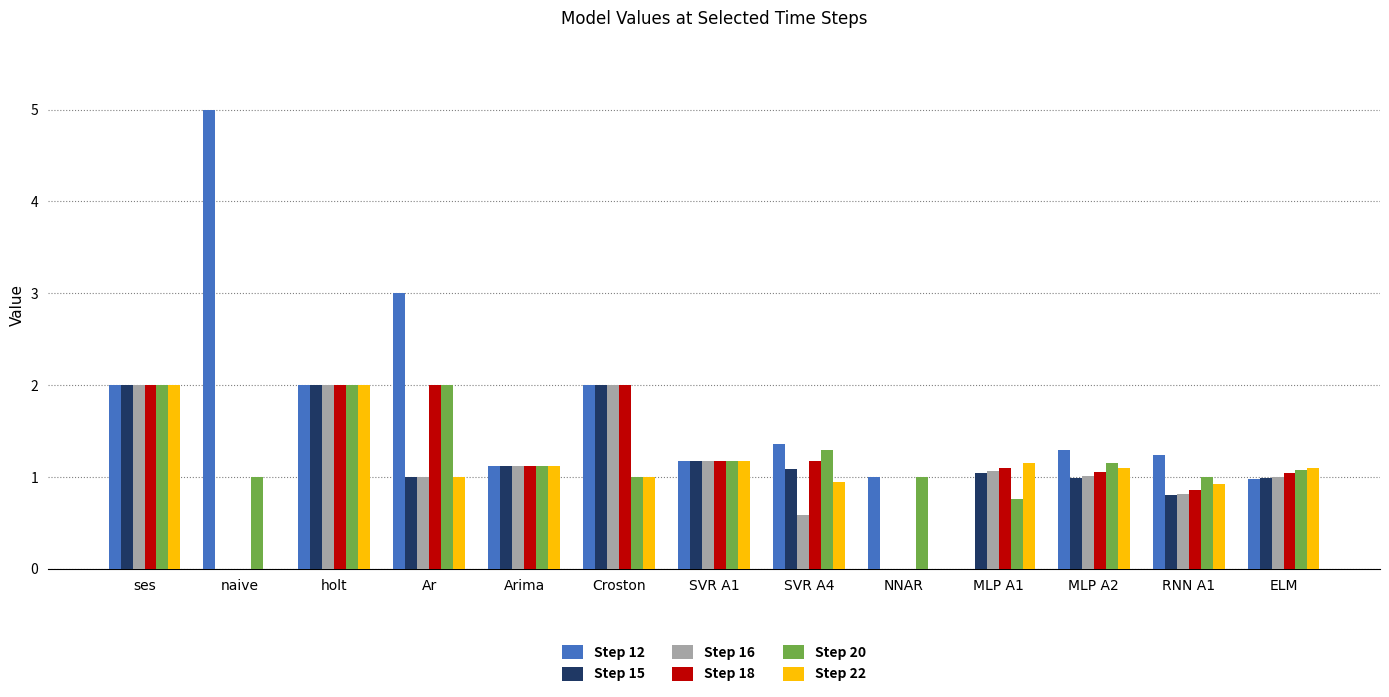

Are the bars grouped side by side (vs. stacked)?

Yes